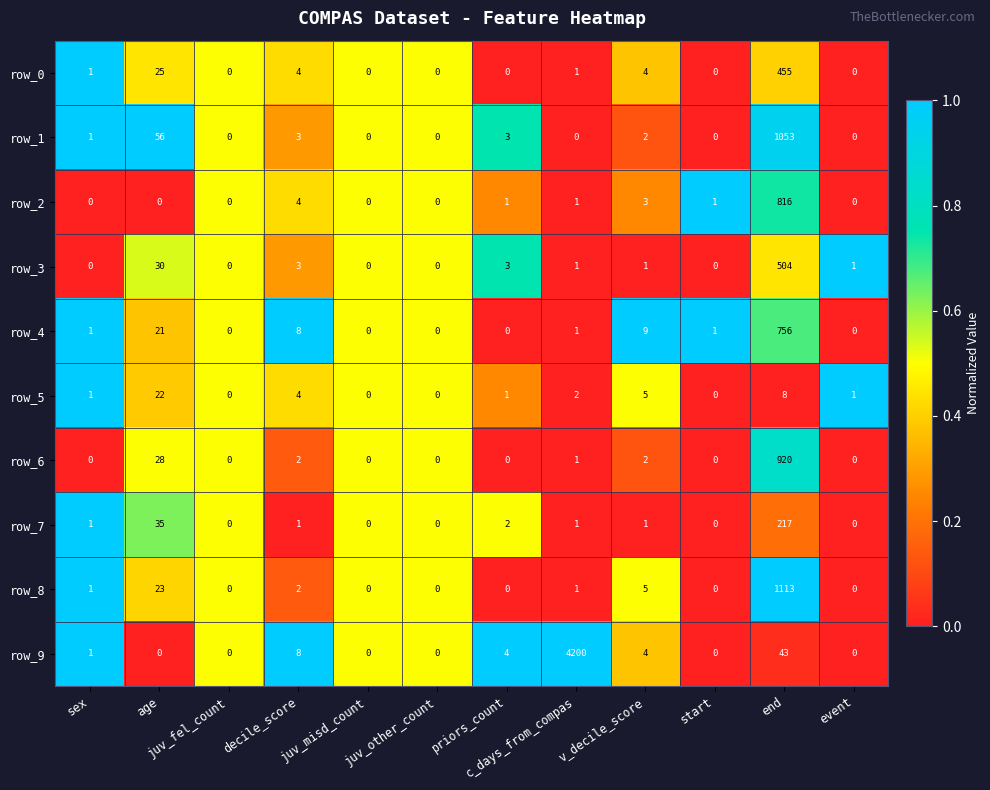

How many categories are shown in the chart?

12